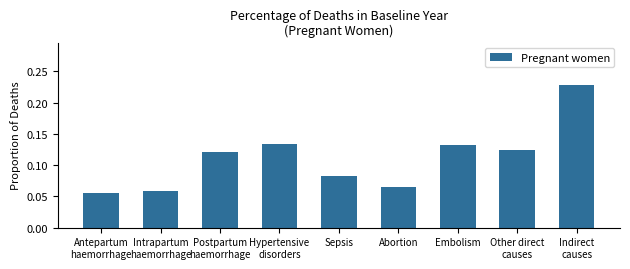

Count the values in the range 0 to 1.

9